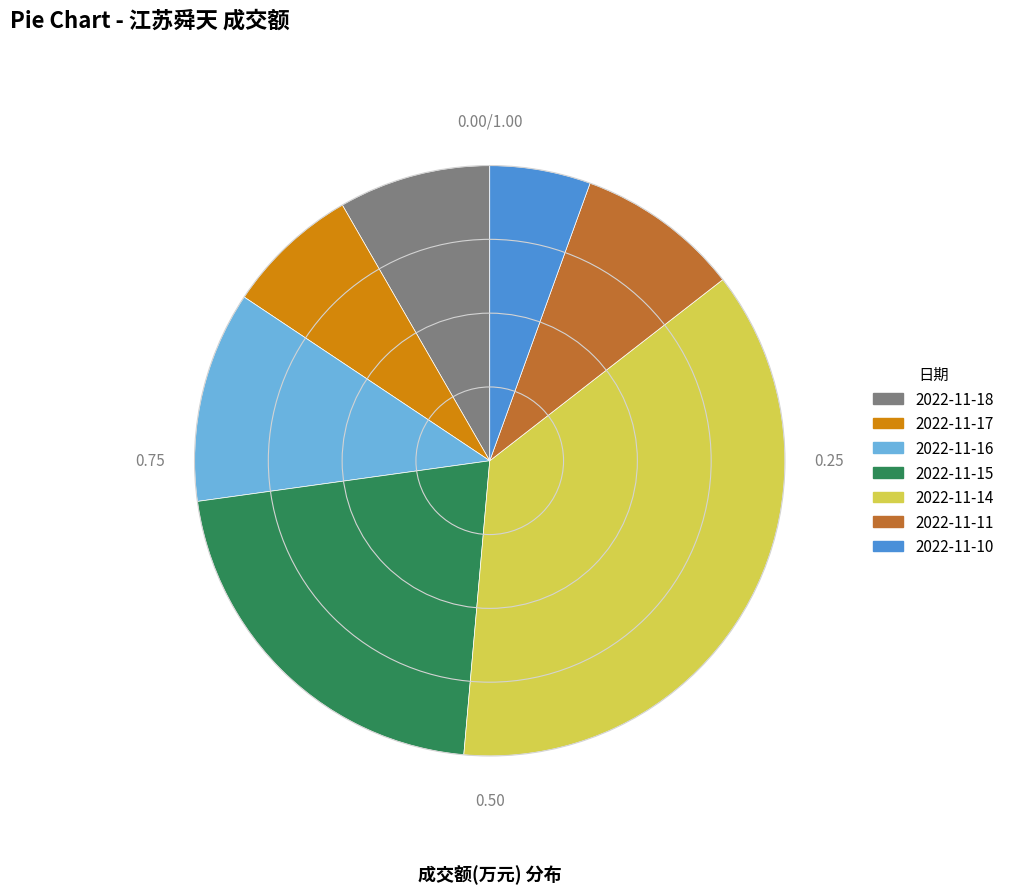

Between 2022-11-11 and 2022-11-14, which is larger?

2022-11-14